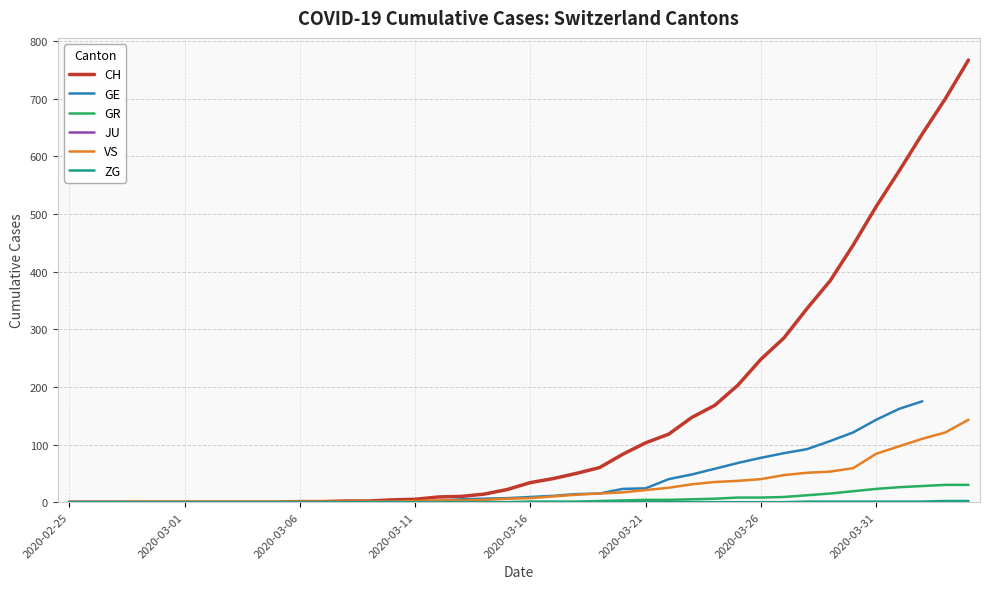

What is the highest value of the CH series?

767